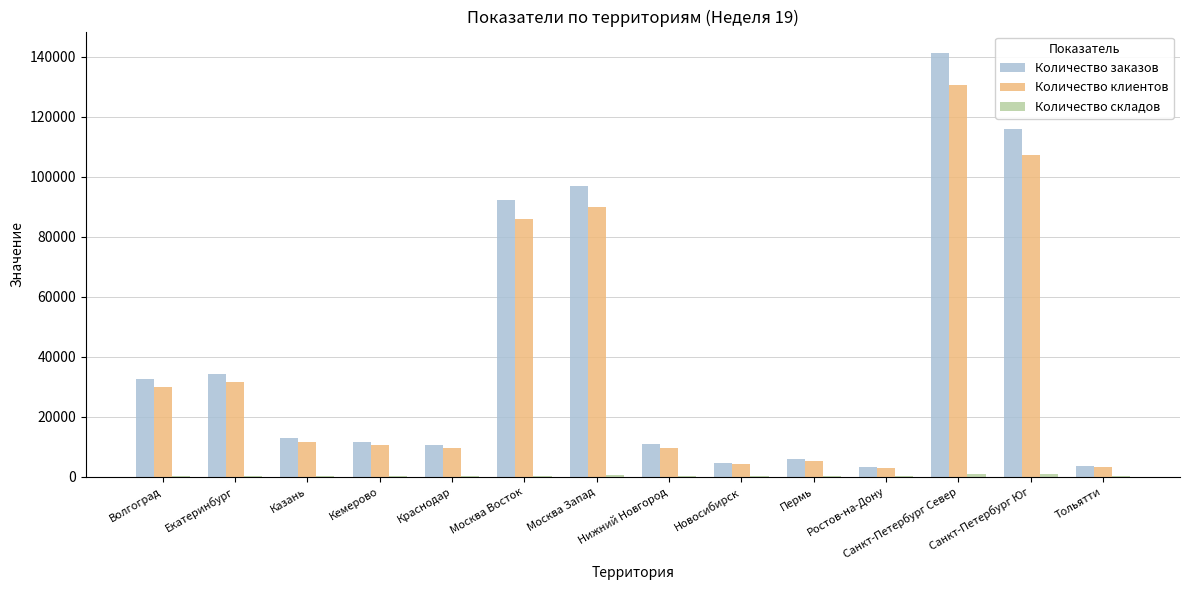

What is the highest value of the Количество заказов series?

141284